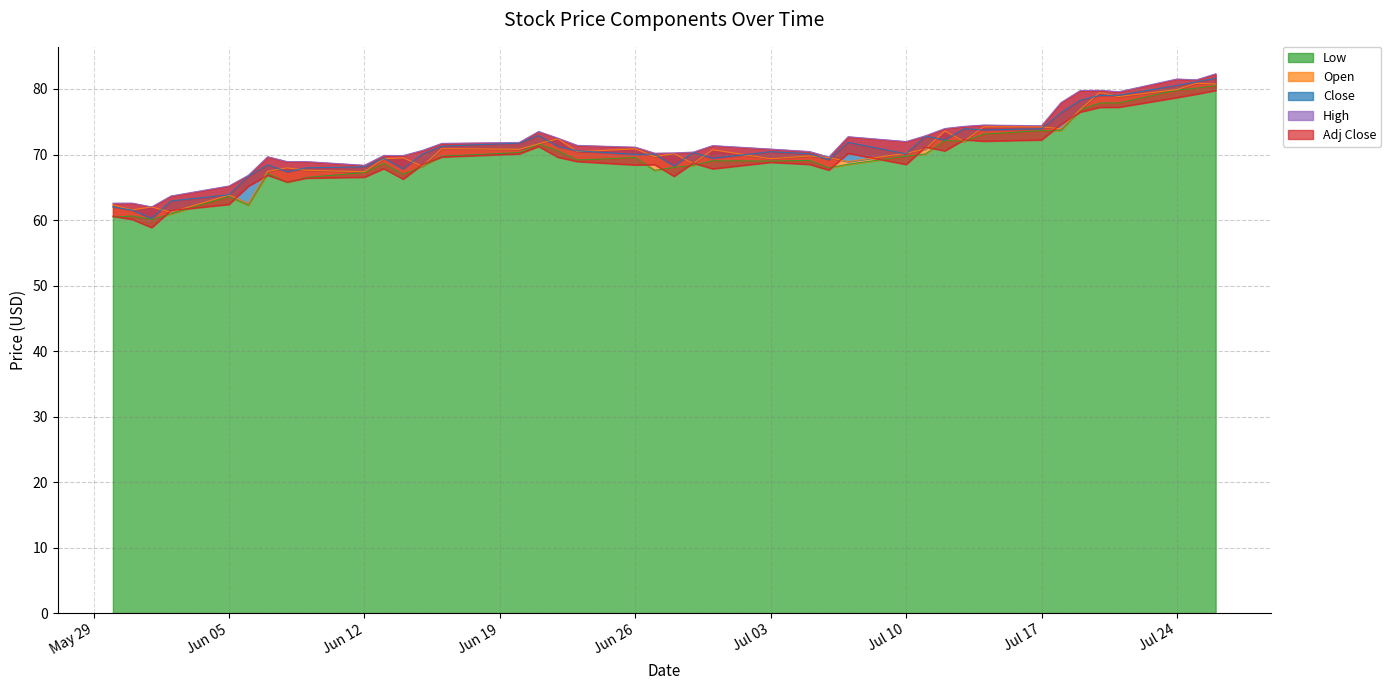

What are all the series names shown in the legend?

Low, Open, Close, High, Adj Close